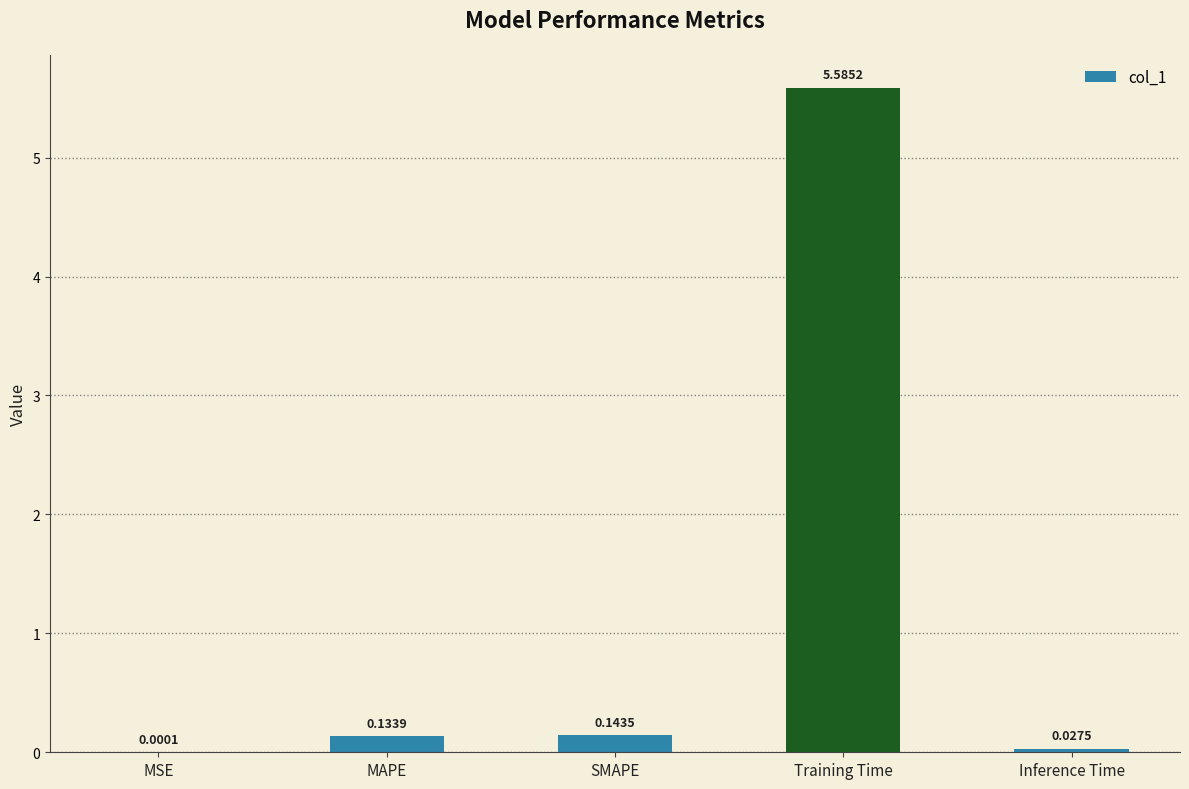

Which has a higher value, MSE or SMAPE?

SMAPE